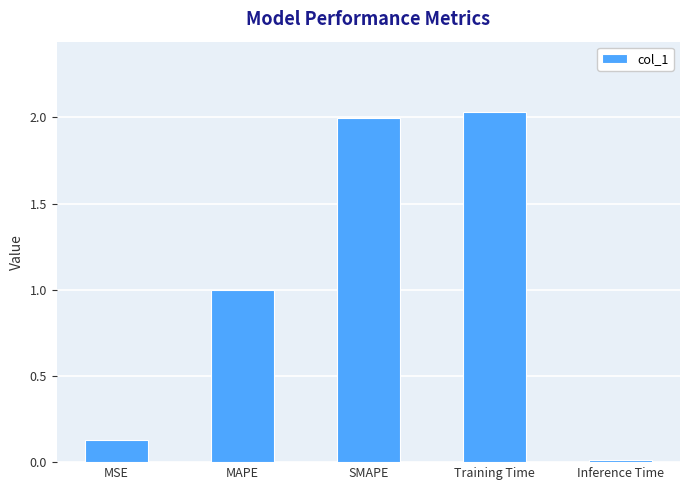

Rank the categories by value from lowest to highest.

Inference Time, MSE, MAPE, SMAPE, Training Time